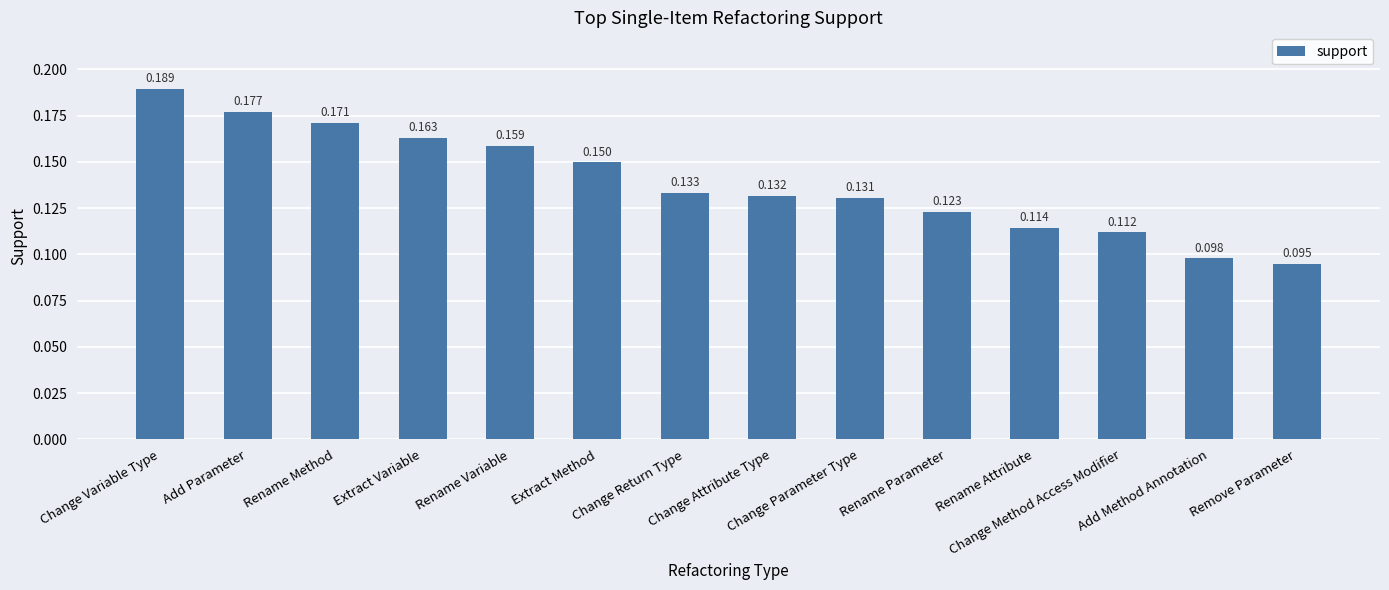

How many values are between 0 and 1?

14